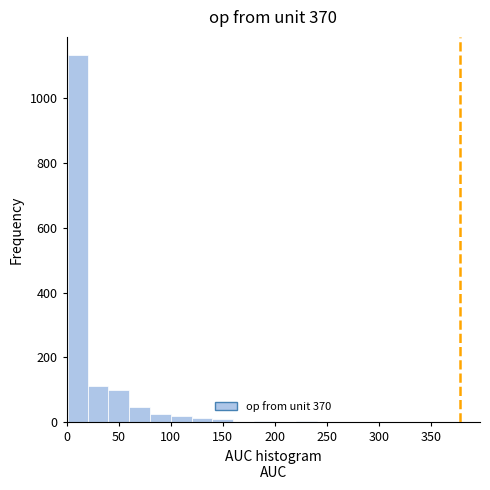

Read against the x-axis, roughly where is the centre of the tallest bar?

10